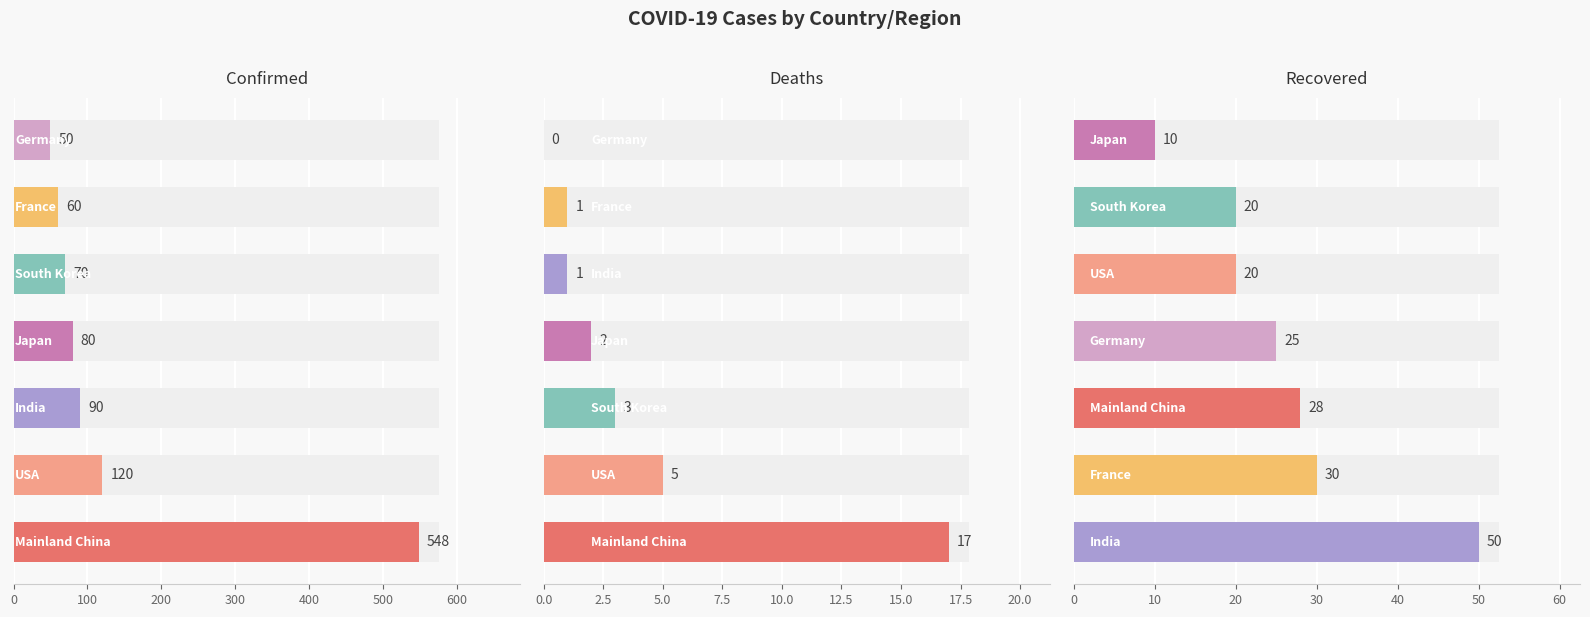

Reading left to right, list all the values displayed in this chart.

Confirmed: 0=548	100=120	200=90	300=80	400=70	500=60	600=50
Deaths: 0=17	100=5	200=3	300=2	400=1	500=1	600=0
Recovered: 0=50	100=30	200=28	300=25	400=20	500=20	600=10